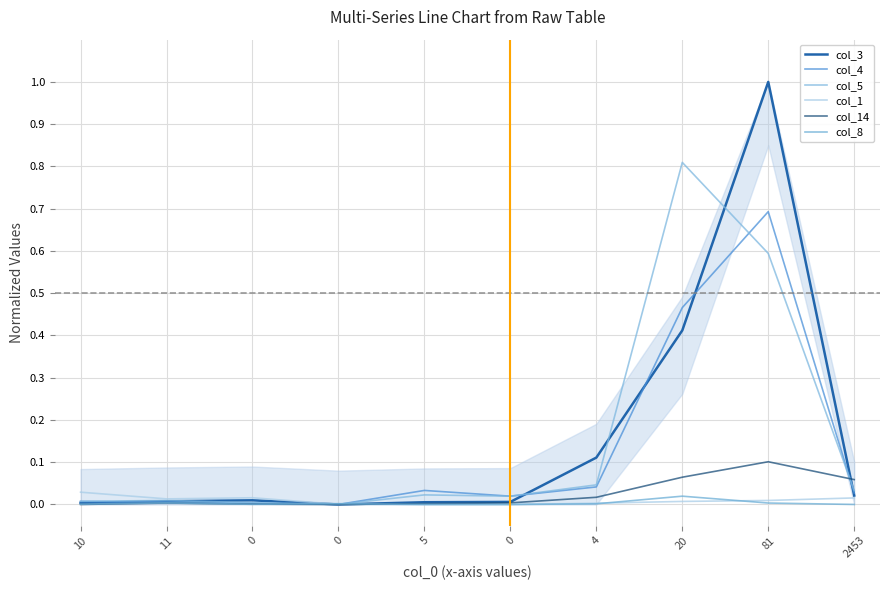

At which category is the sum across all series the highest?

81